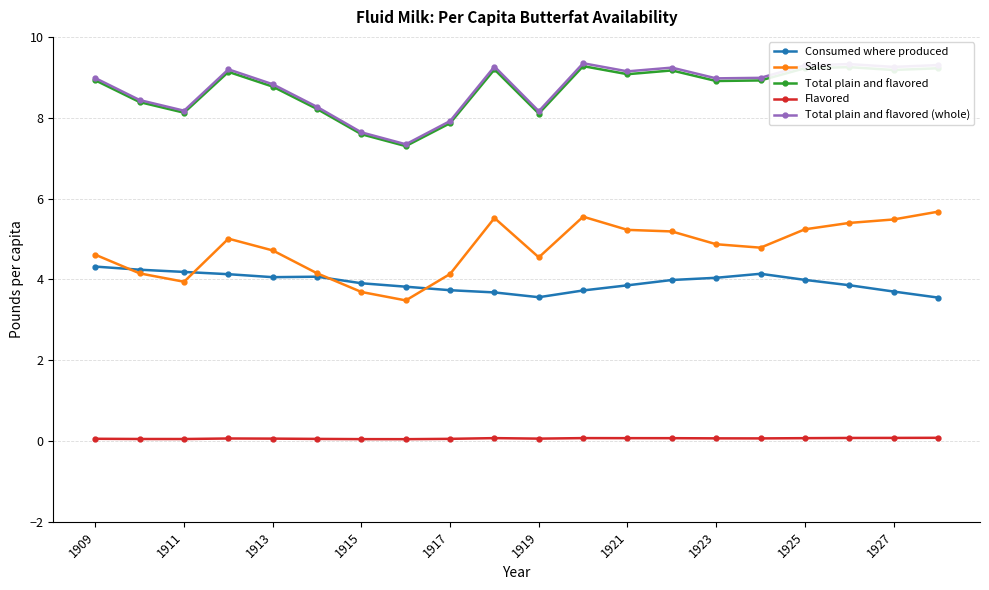

True or false: Total plain and flavored (whole) and Sales intersect in this chart.

False